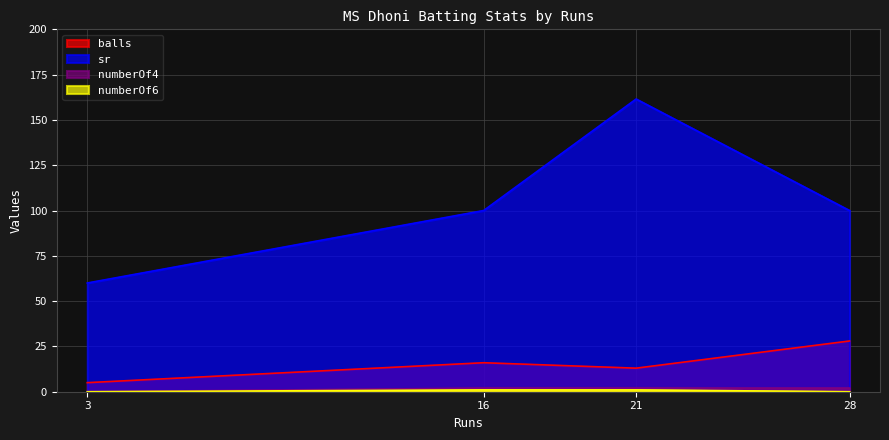

Is it true that numberOf4 equals -0.6 at 3?

False